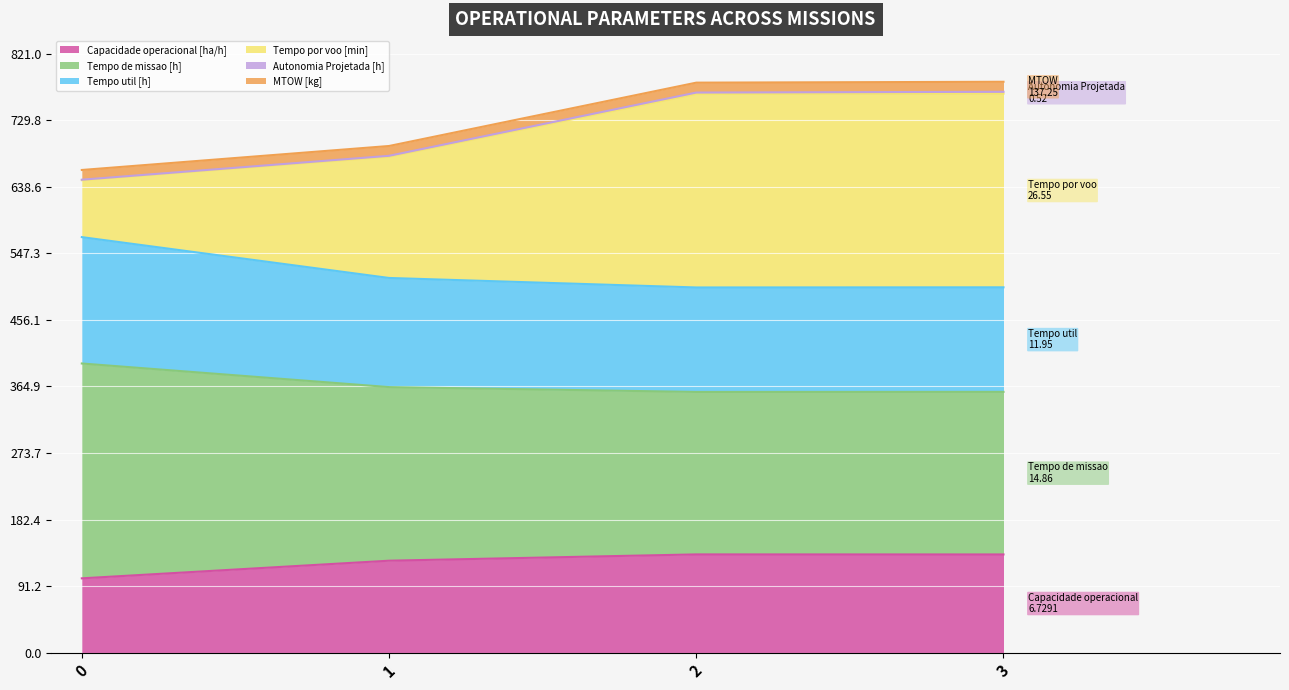

True or false: Capacidade operacional [ha/h] has a value of 101.8 at 0.

True